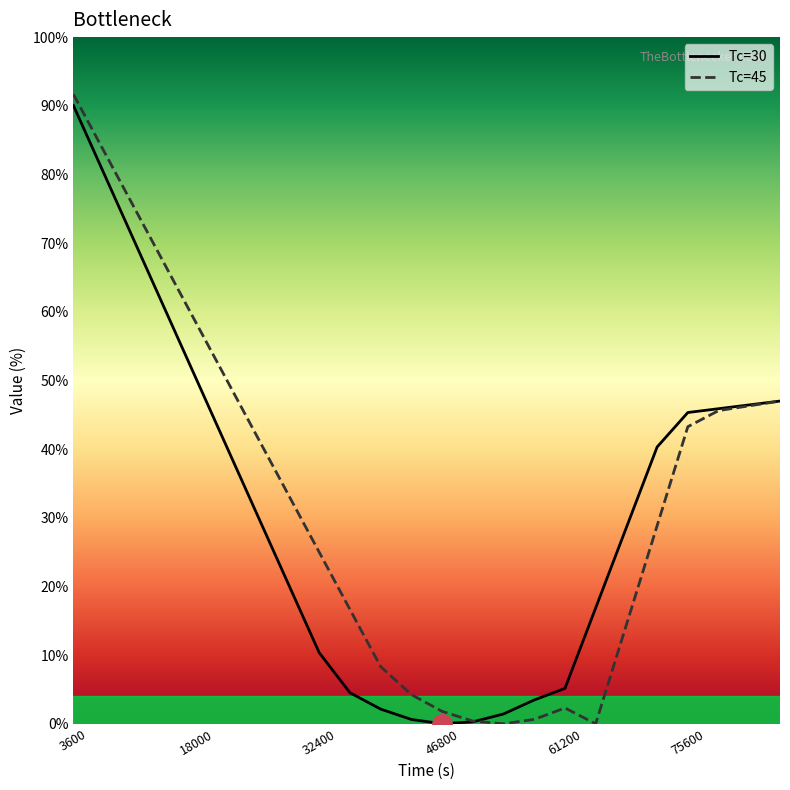

What is the difference between the maximum and second lowest values in the Tc=30 series?

89.8